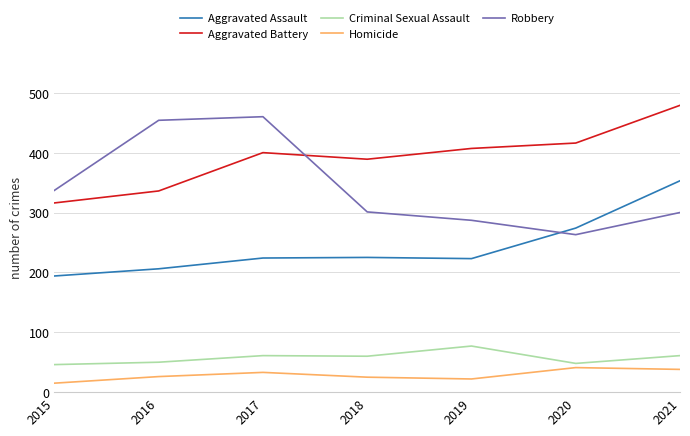

What is the difference between the Robbery values at 2016 and 2017?

6